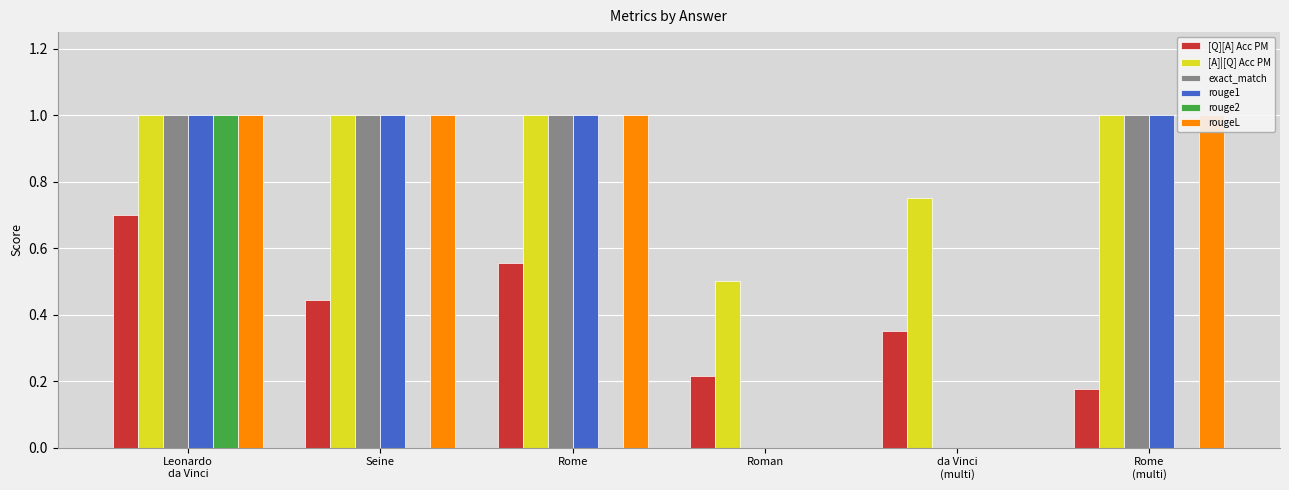

What is the value of the [A]|[Q] Acc PM bar at the 6th from the left?

1.0